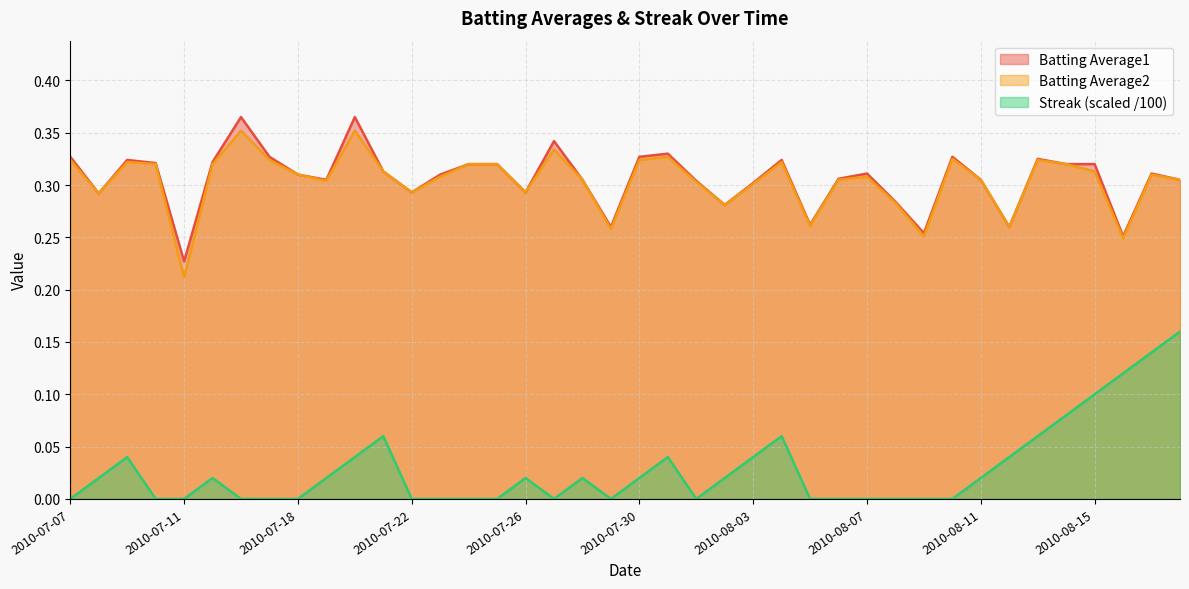

Where is Batting Average1 nearest to the value 0?

2010-07-11